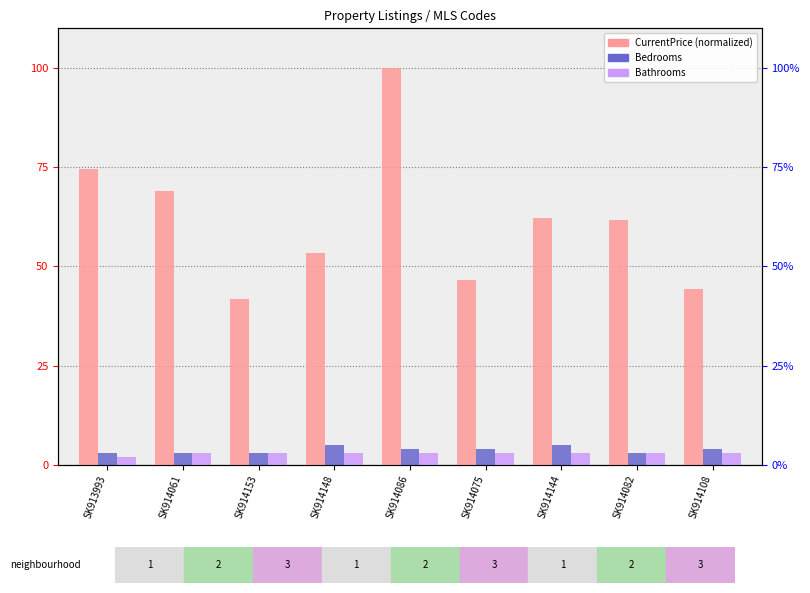

The CurrentPrice series shows 20.9 at SK913993. True or false?

False